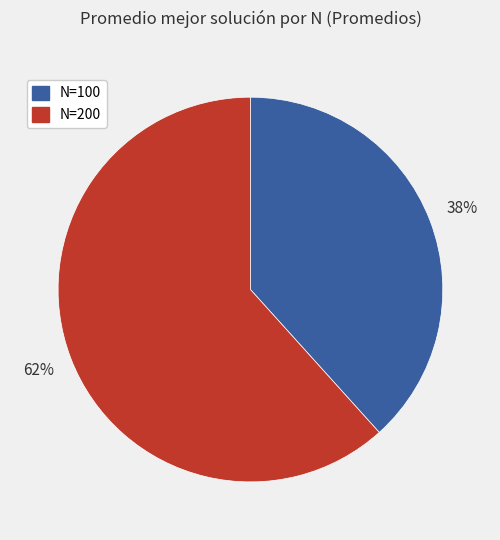

To the nearest percent, what is the combined percentage of N=200 and N=100?

100%